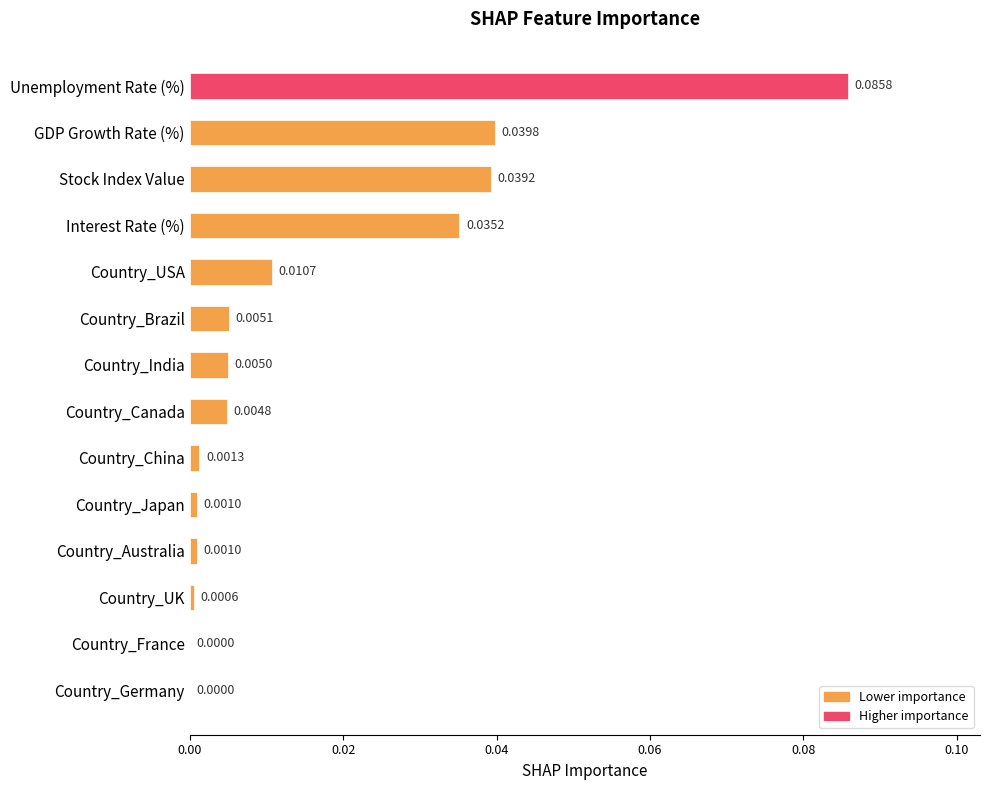

Which category has the highest value across all series?

Unemployment Rate (%)